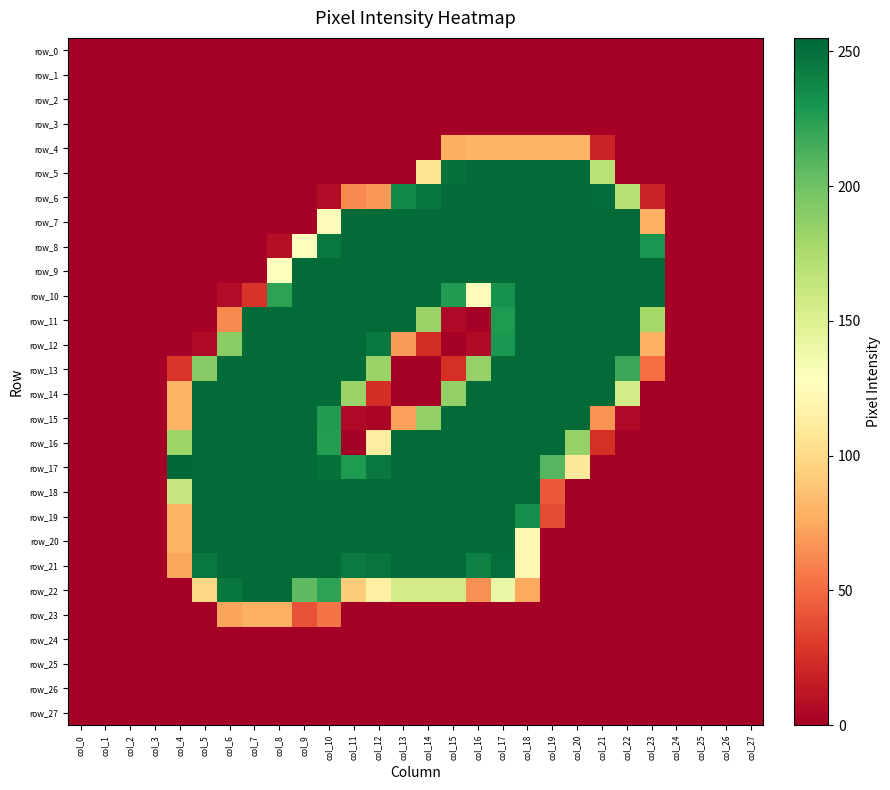

How many values in row_8 are above zero?

16